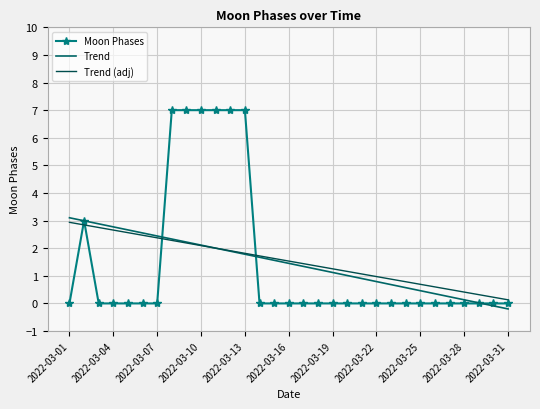

True or false: Trend (adj) and Moon Phases cross at least once.

True